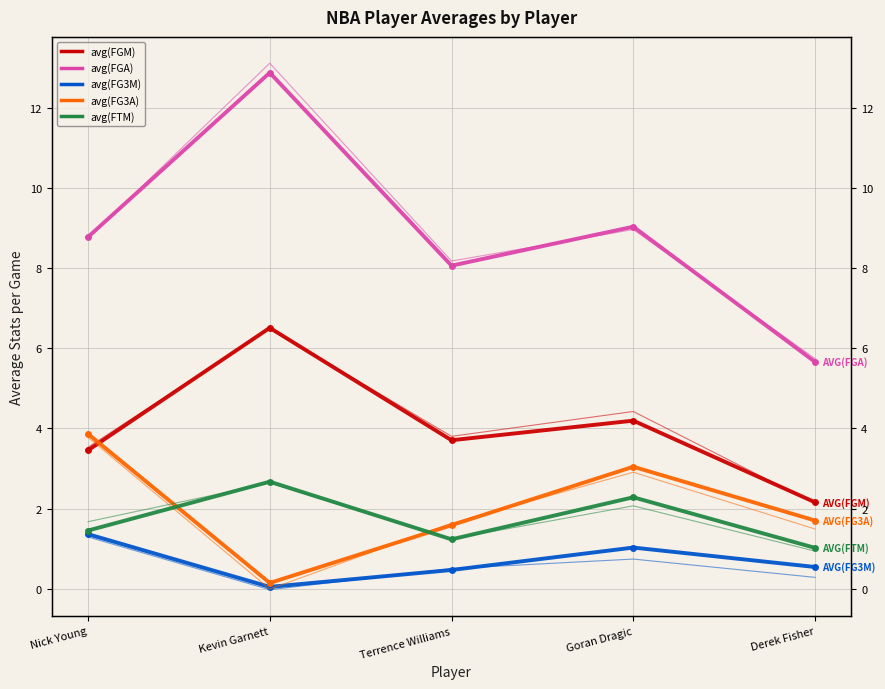

Which series changed the most between Nick Young and Kevin Garnett?

avg(FGA)